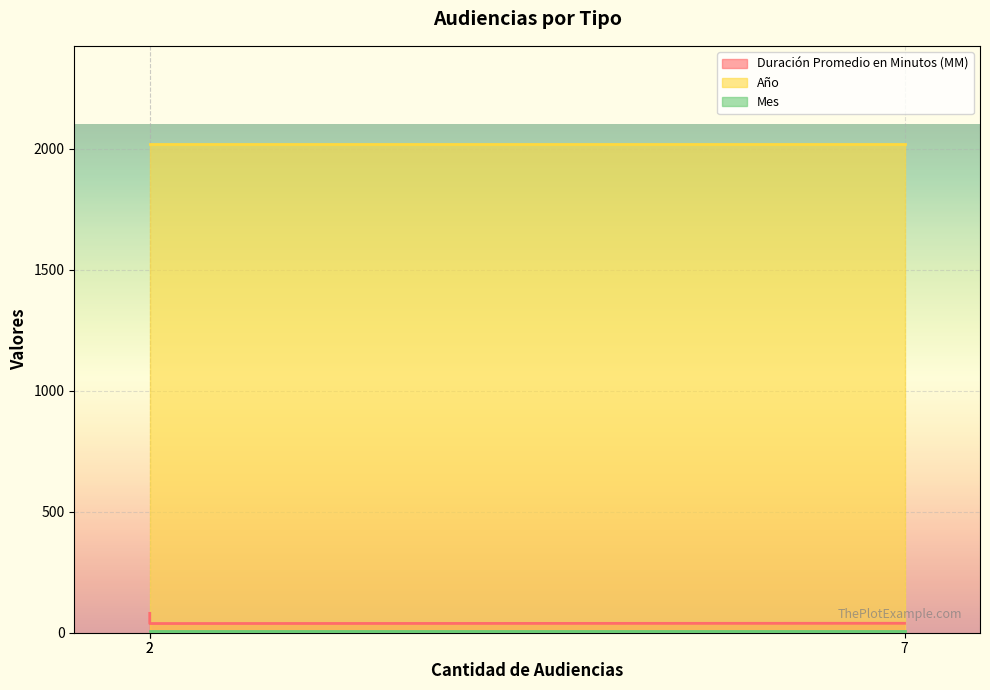

The value of Año at Citación A Audiencia De Juicio is 1040. True or false?

False